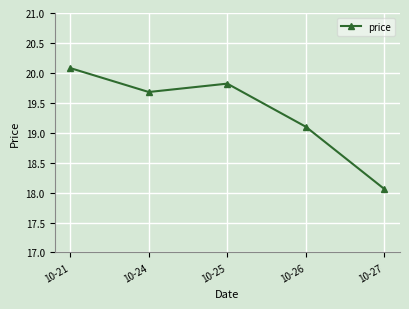

At which label does the data first exceed 19?

10-21